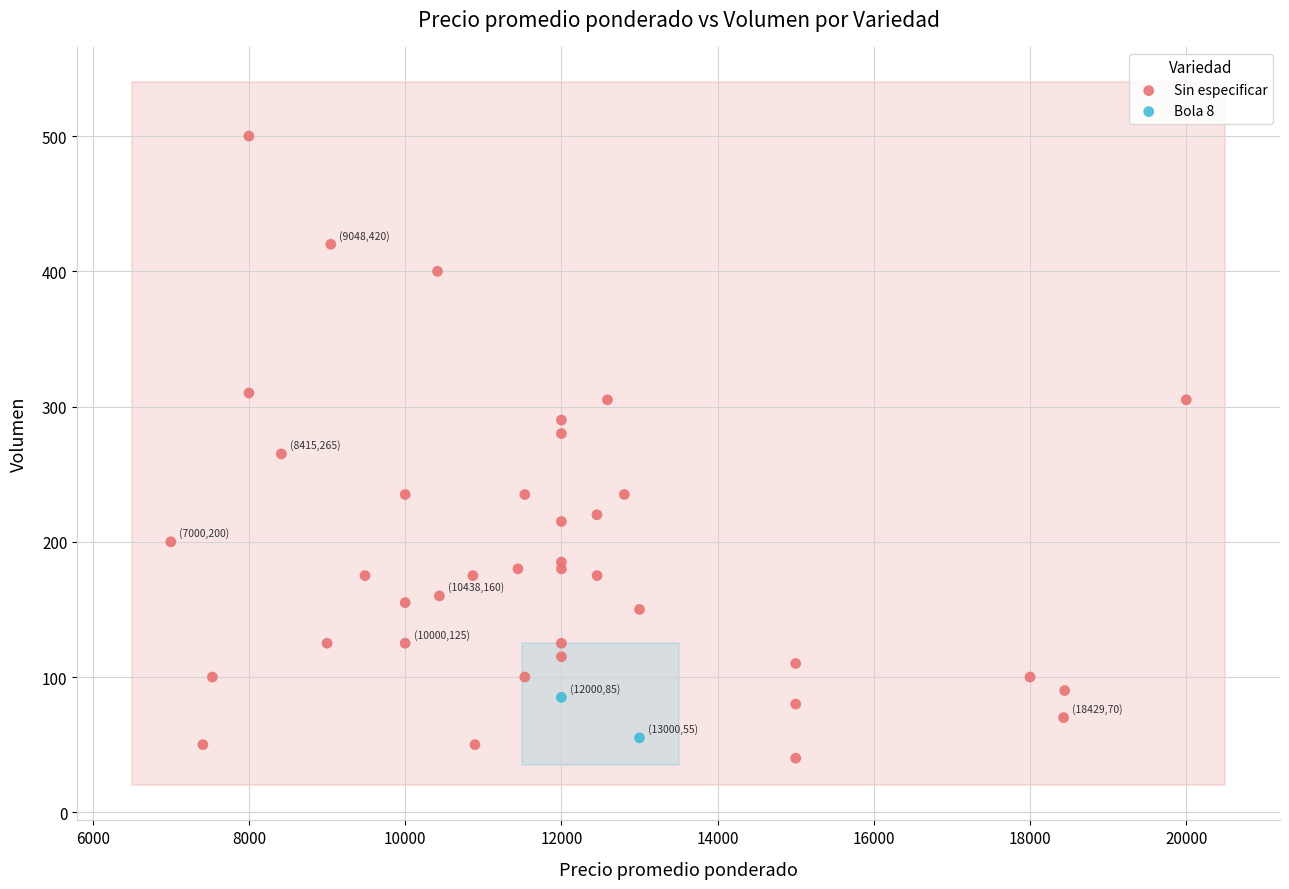

What are all the series names shown in the legend?

Sin especificar, Bola 8